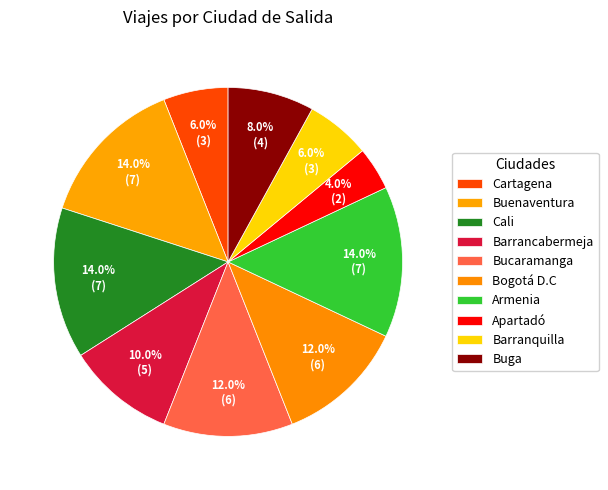

To the nearest percent, what is the difference between the Cartagena and Bucaramanga slice percentages?

6%